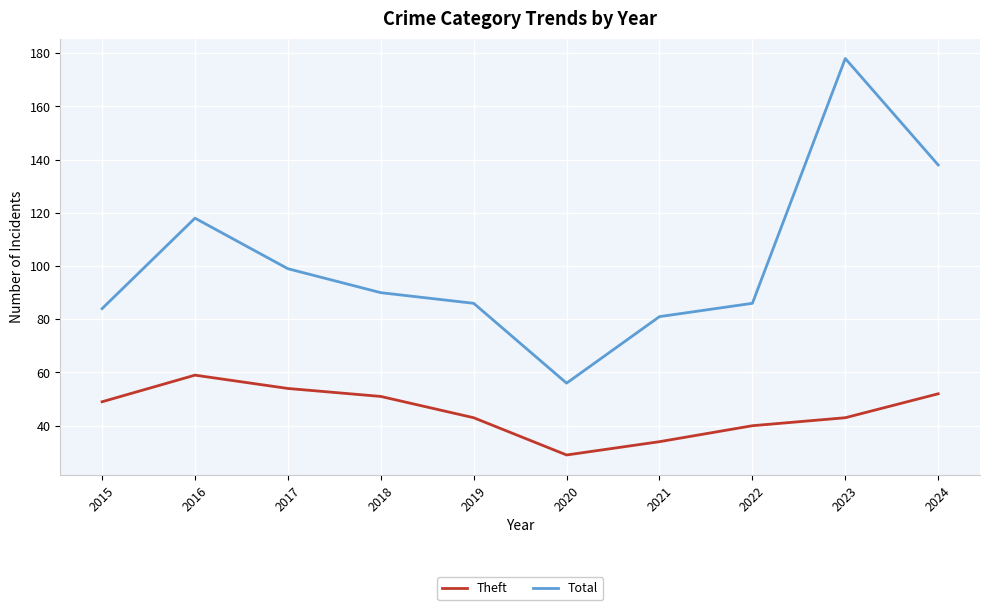

True or false: Total and Theft intersect in this chart.

False